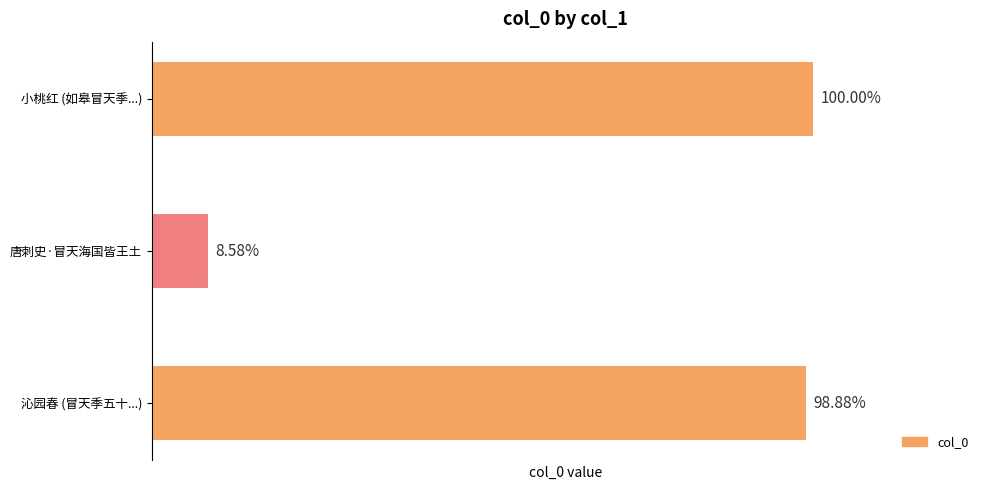

Are the bars horizontal?

Yes